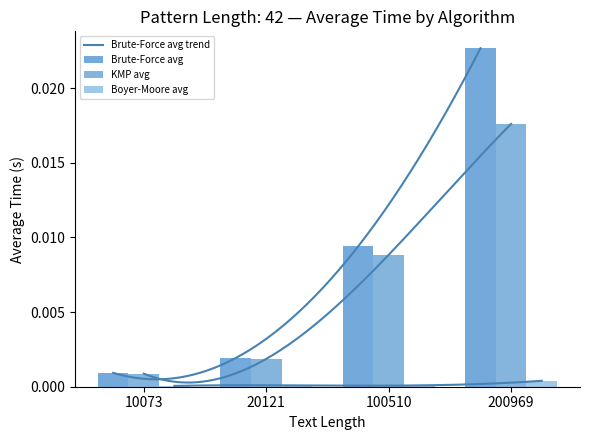

Which series has the largest total across all categories?

Brute-Force avg